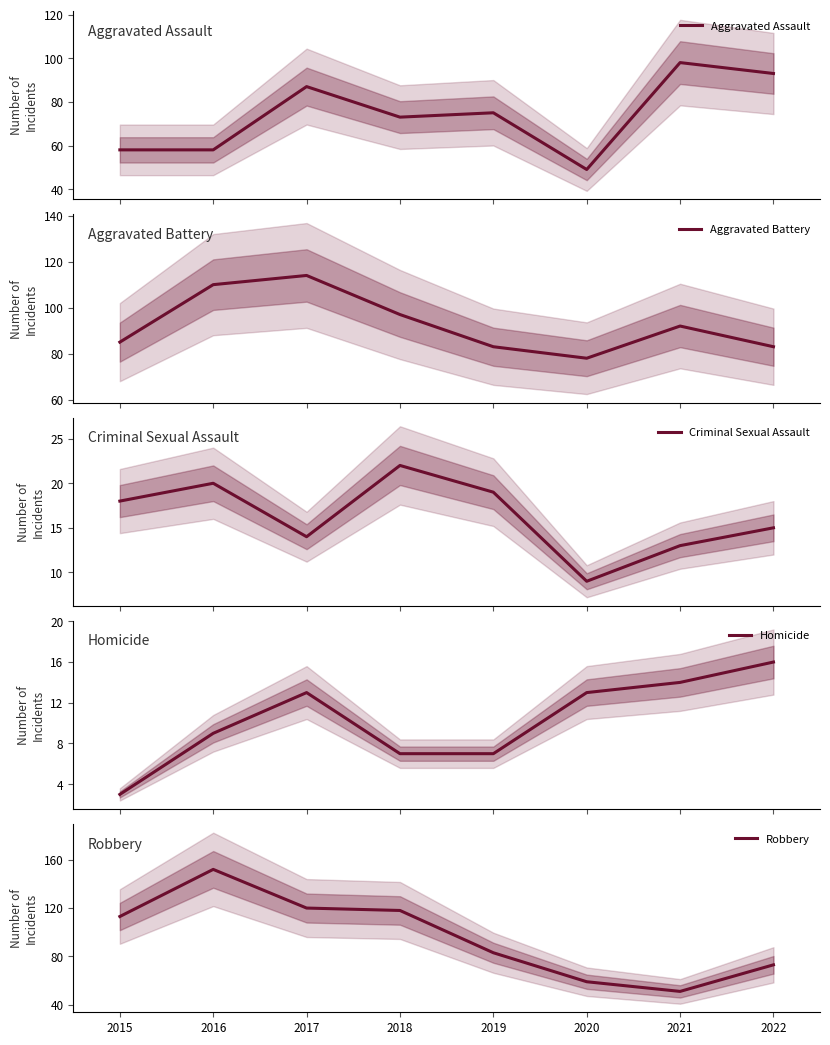

Which series has the largest range (max minus min)?

Robbery